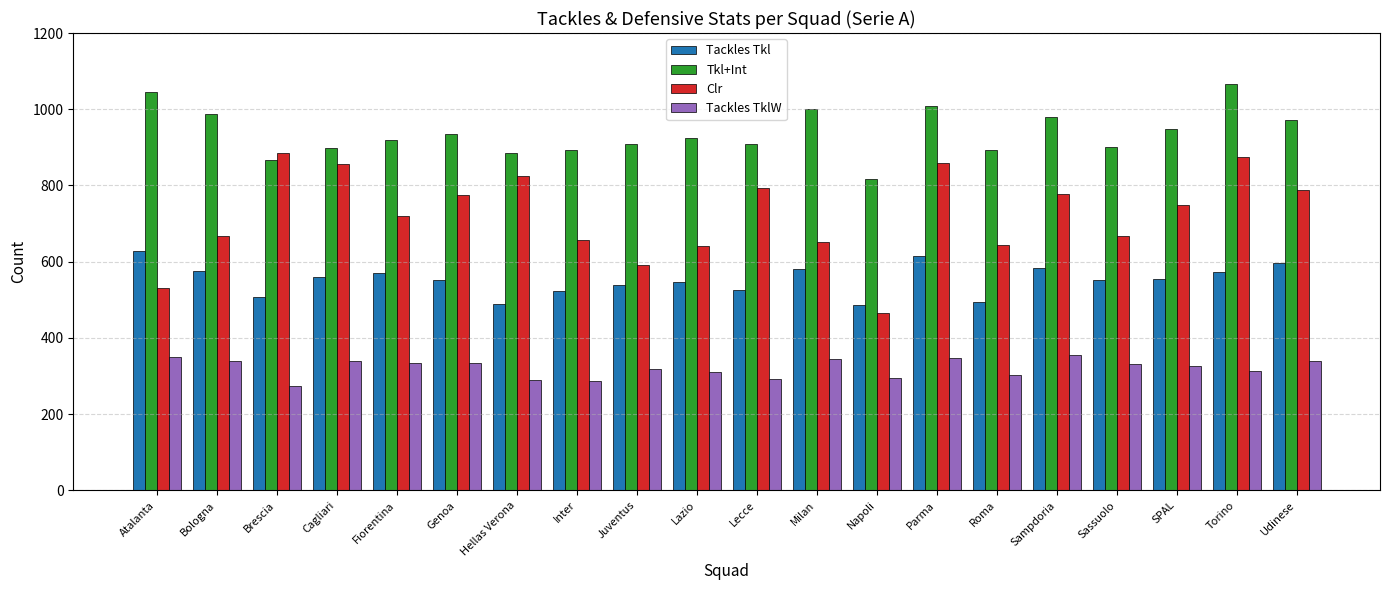

What is the spread (max minus min) of values at Milan?

655